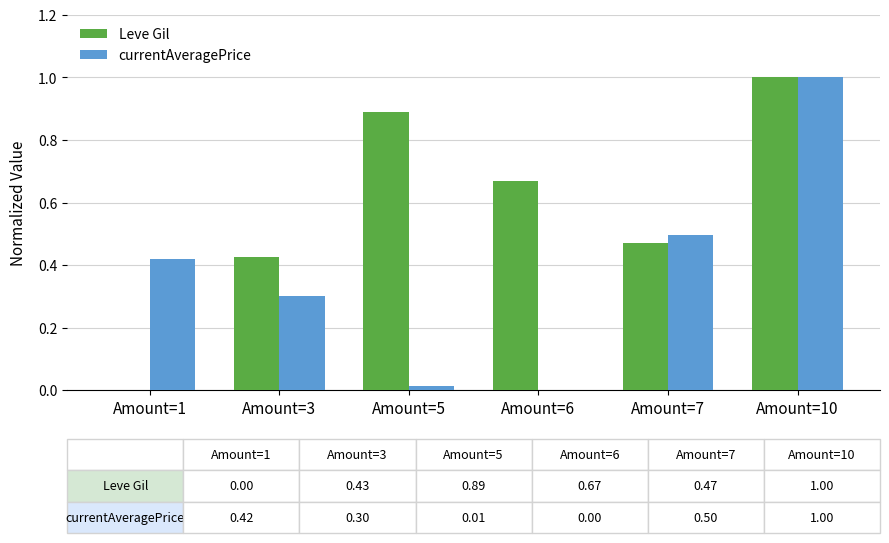

True or false: currentAveragePrice has a value of 0.7 at Amount=1.

False